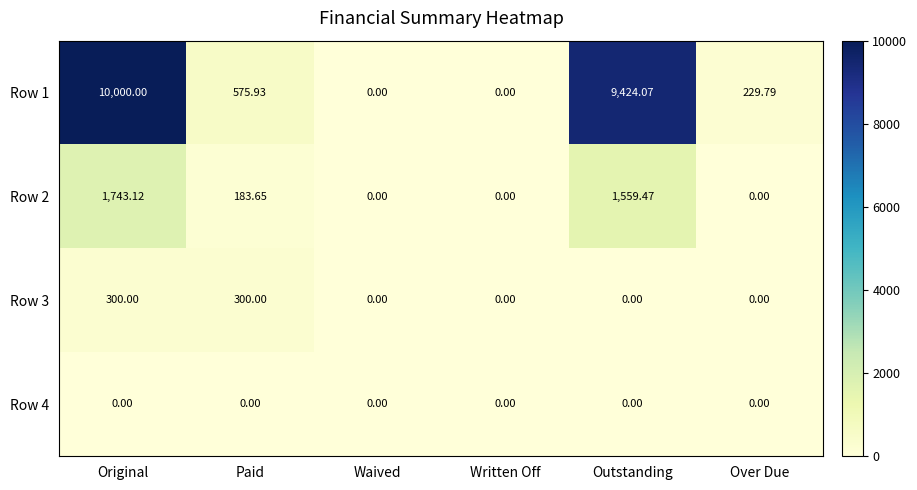

Which series has the largest total across all categories?

Row 1